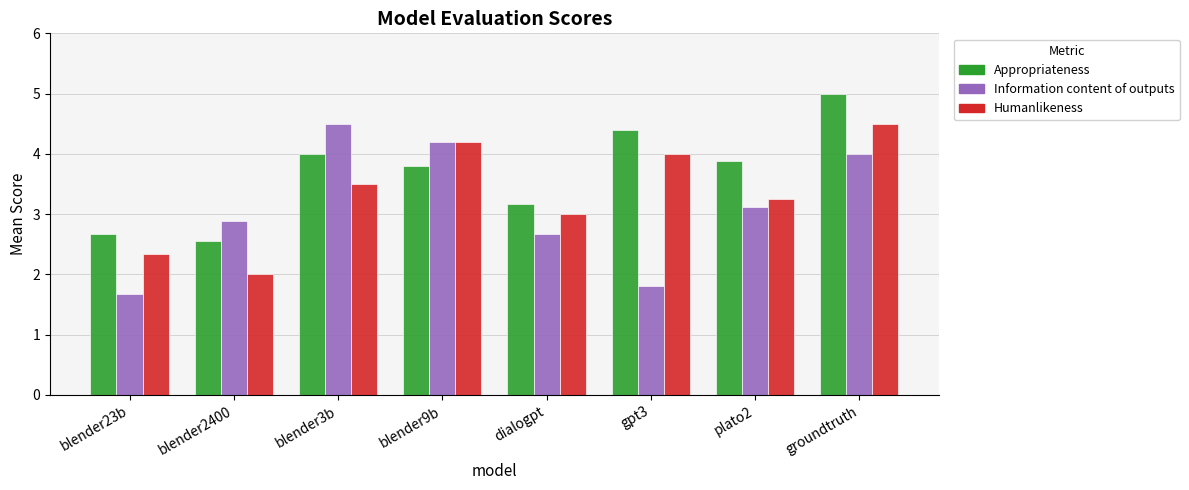

Which series has the widest spread of values?

Information content of outputs